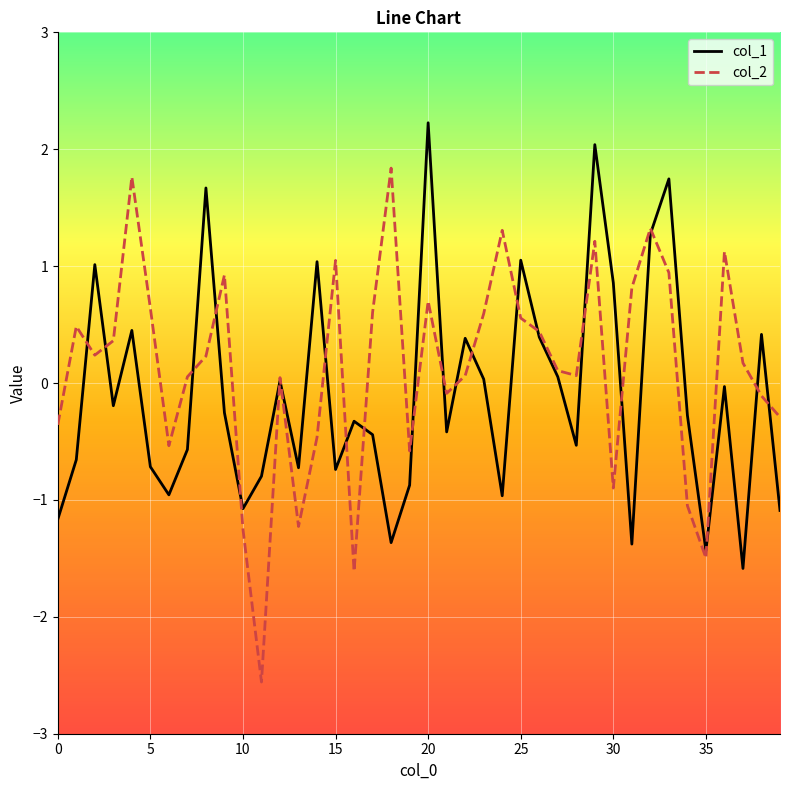

Which series has the largest range (max minus min)?

col_2